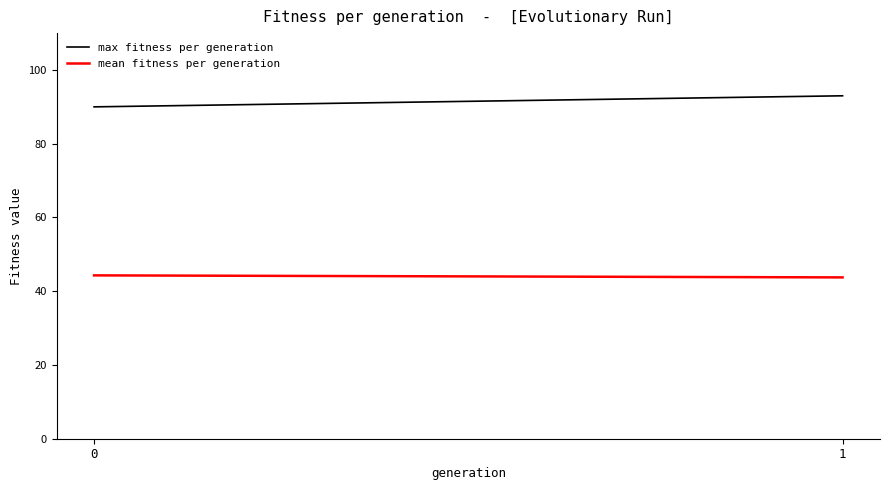

What are all the series names shown in the legend?

max fitness per generation, mean fitness per generation